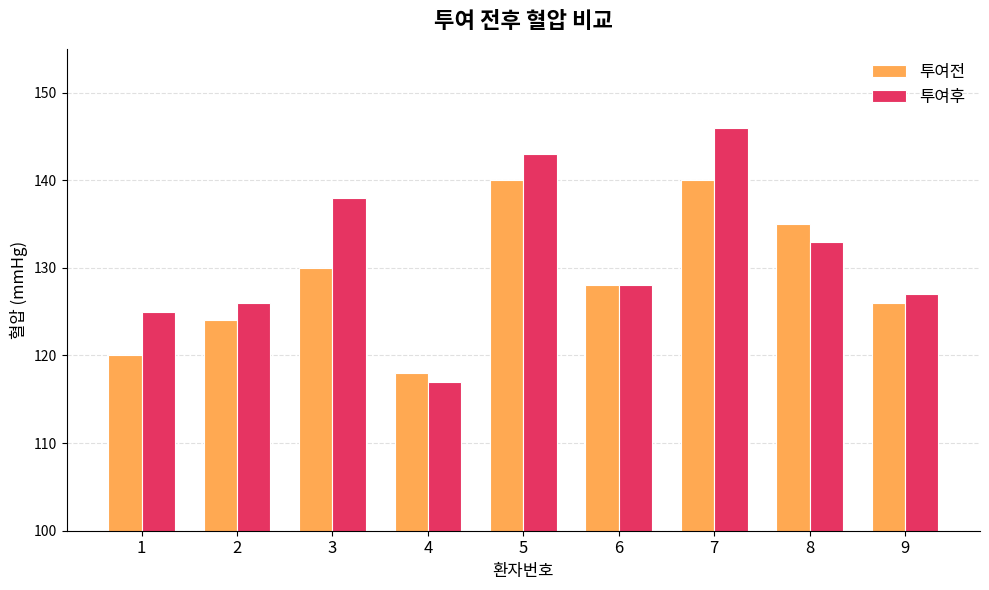

Between 5 and 6, which series saw the biggest shift?

투여후